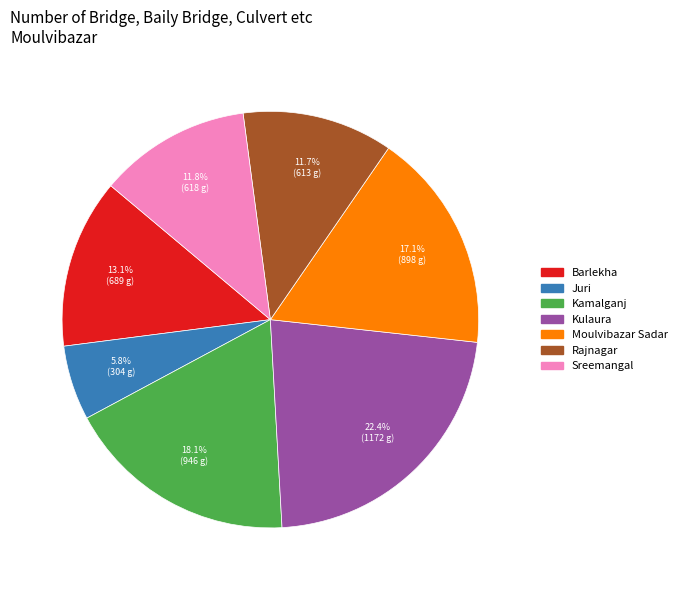

To the nearest percent, what portion does Rajnagar represent?

12%